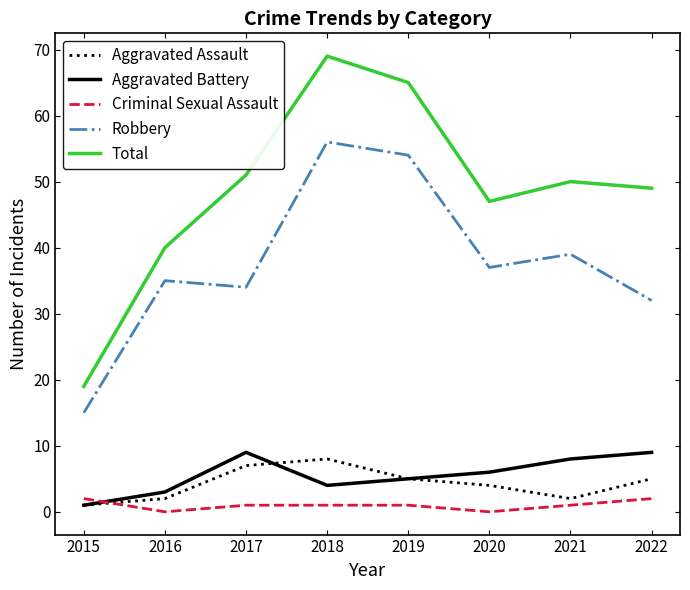

Which series changed the most between 2015 and 2018?

Total